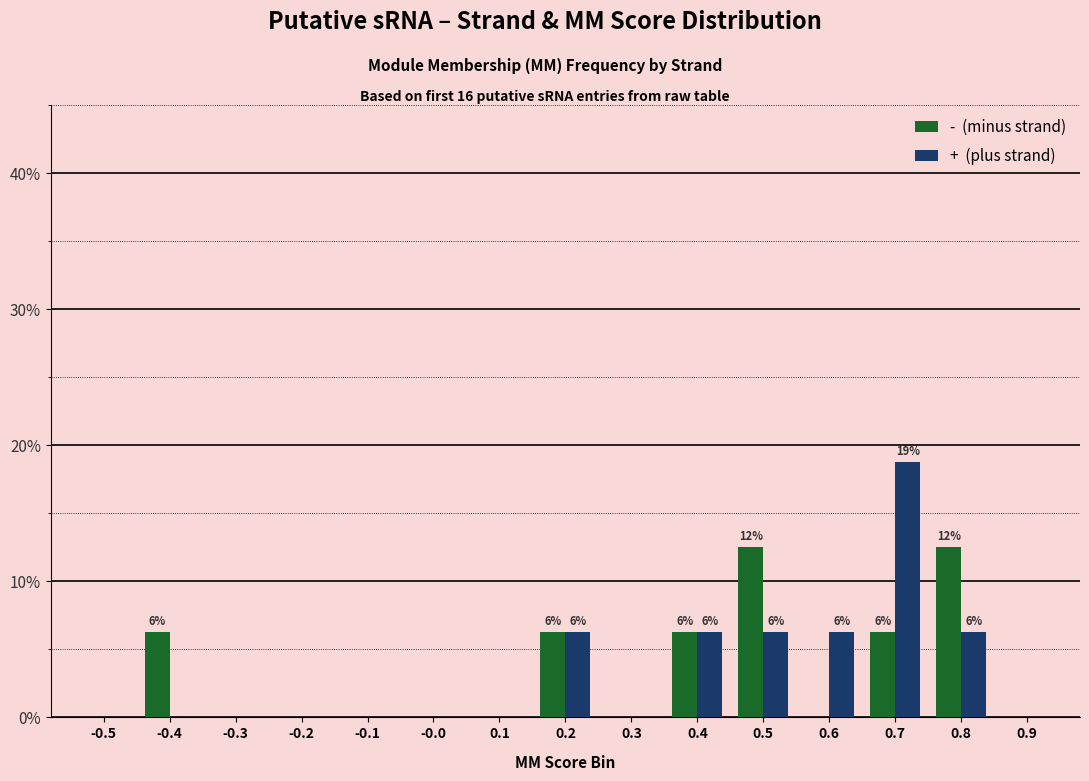

What is the total value across all series at 0.4?

12.5